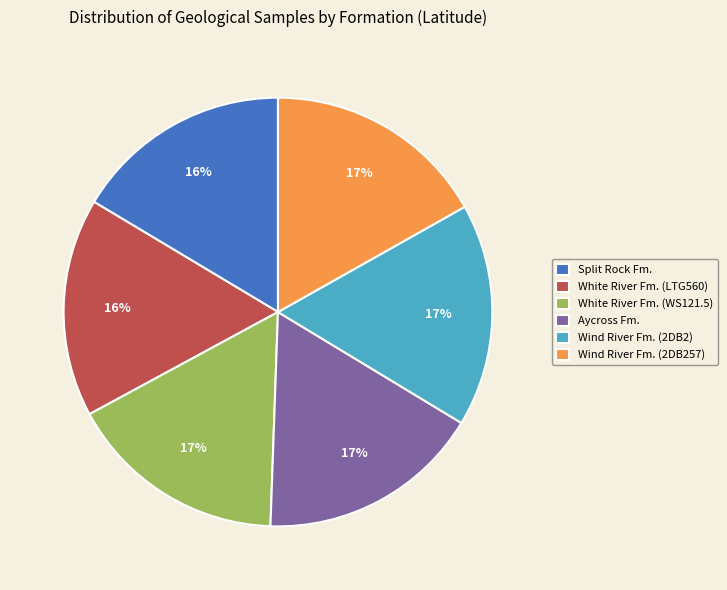

Does White River Fm. (LTG560) account for over 50% of the chart?

No